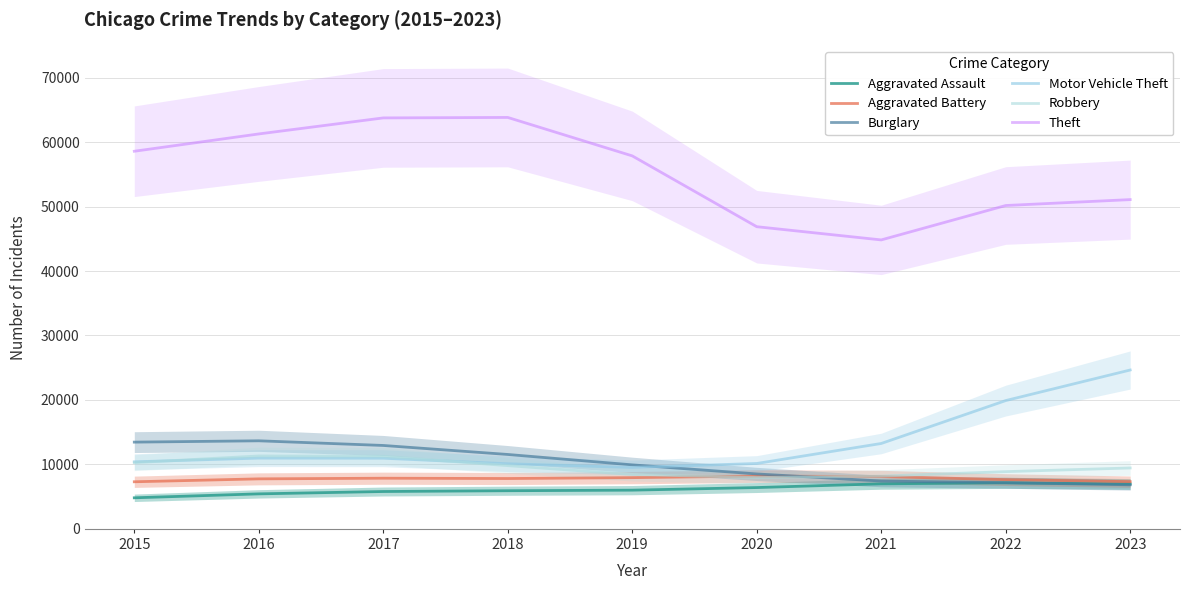

The Burglary series shows 6836.0 at 2023. True or false?

True